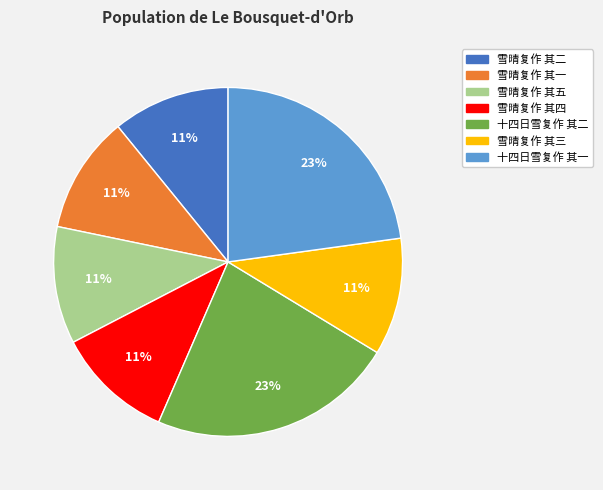

True or false: 雪晴复作 其三 accounts for 6% of the total.

False